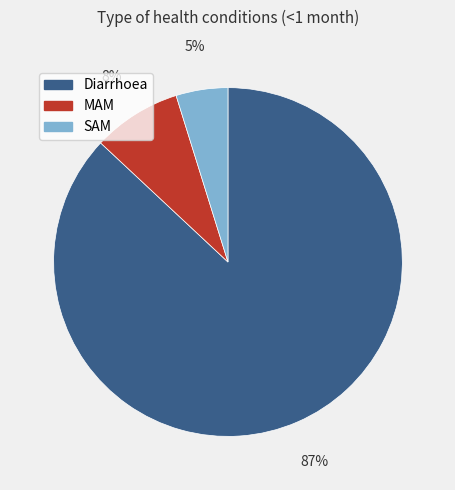

Combined, do Diarrhoea and SAM account for over 50%?

Yes